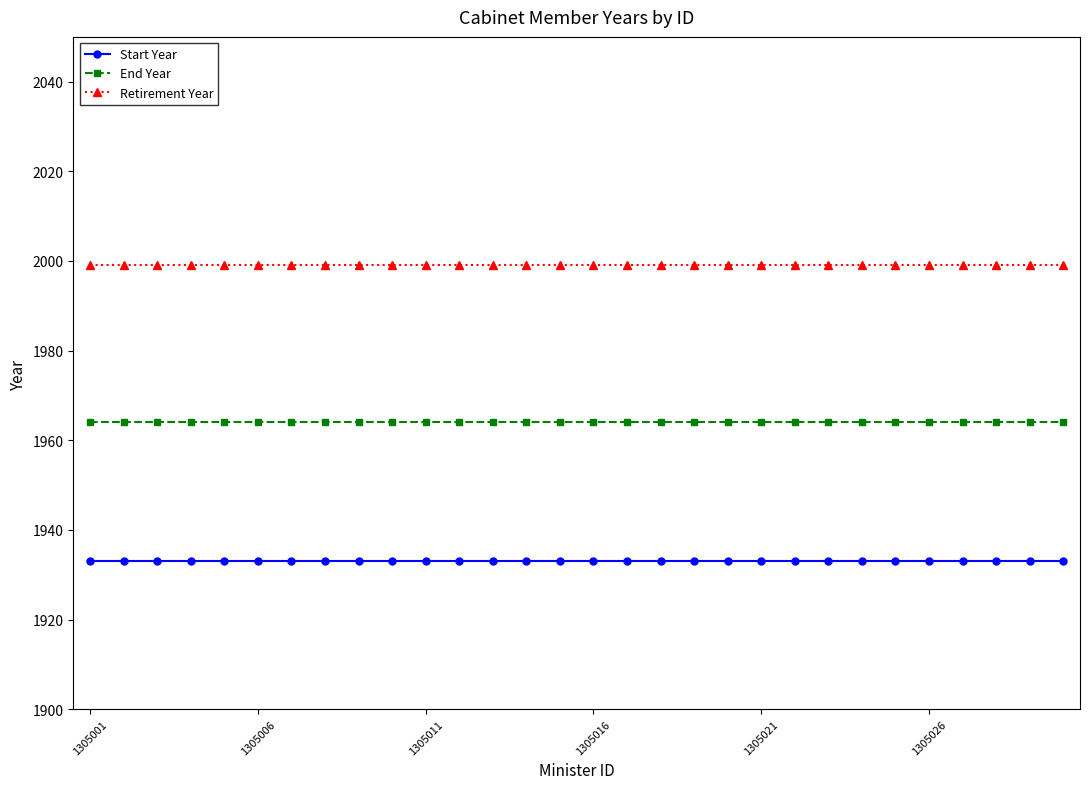

List the series in order of their peak value, lowest first.

Start Year, End Year, Retirement Year